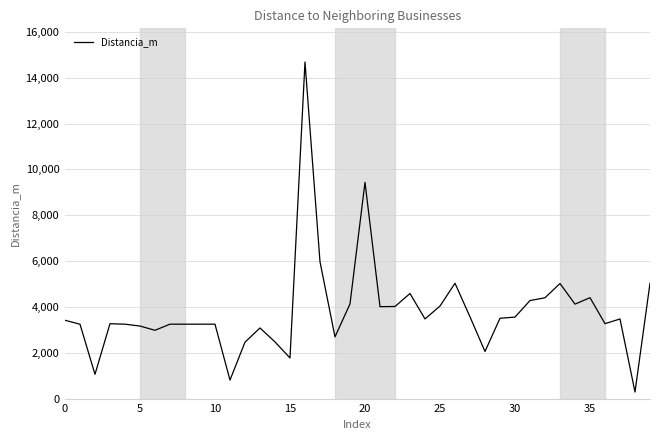

What is the maximum value shown in the chart?

14680.2